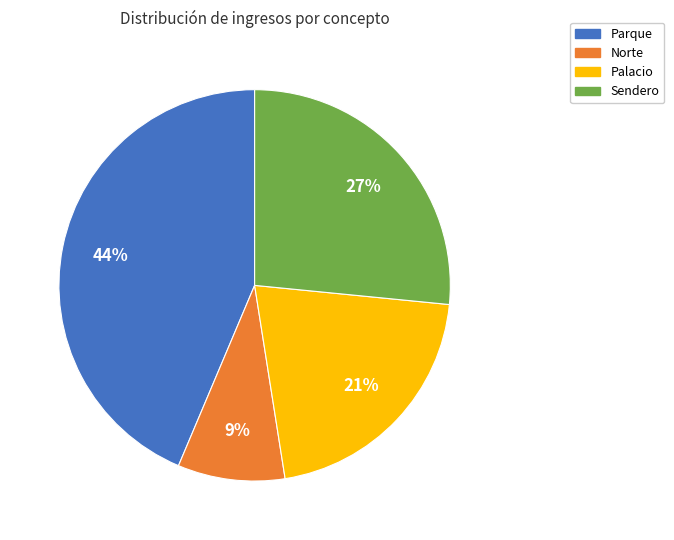

To the nearest percent, what is the average slice percentage?

25%